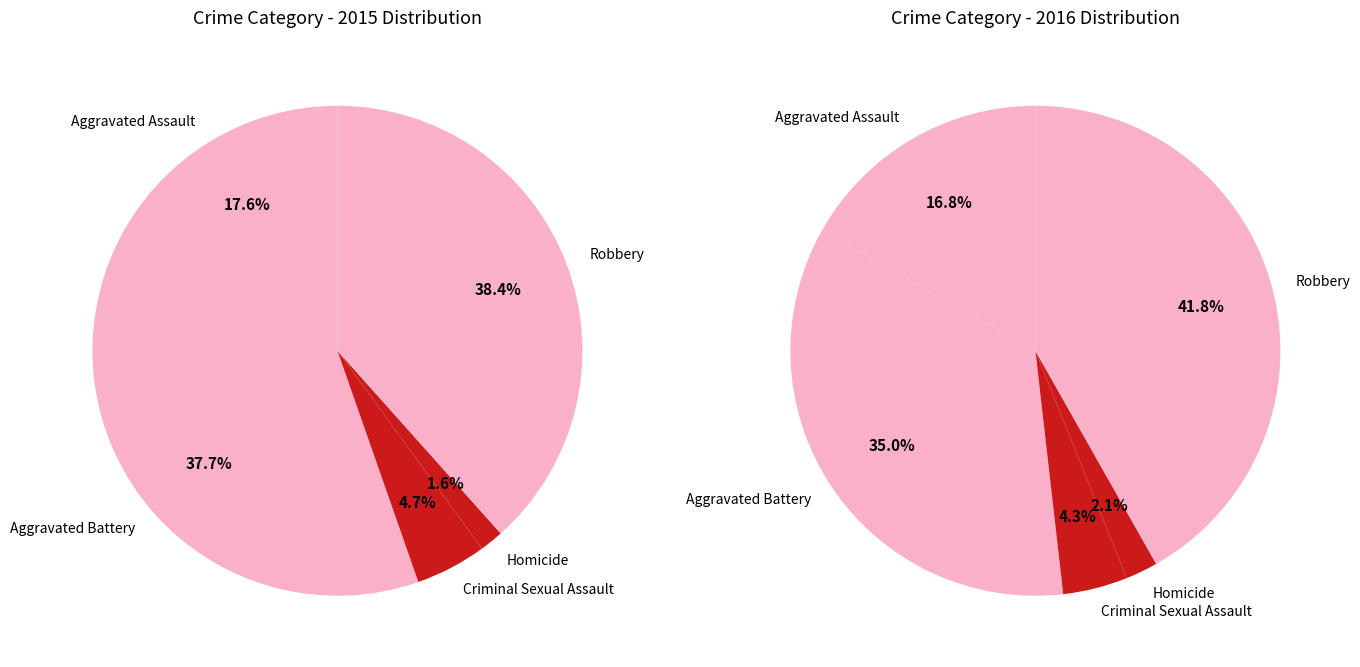

Do Robbery and Aggravated Assault together represent more than half of the pie?

Yes